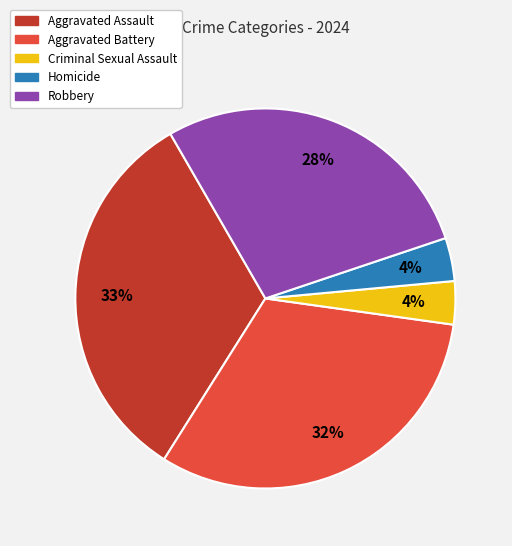

Is it true that Robbery is 28% of the pie?

True